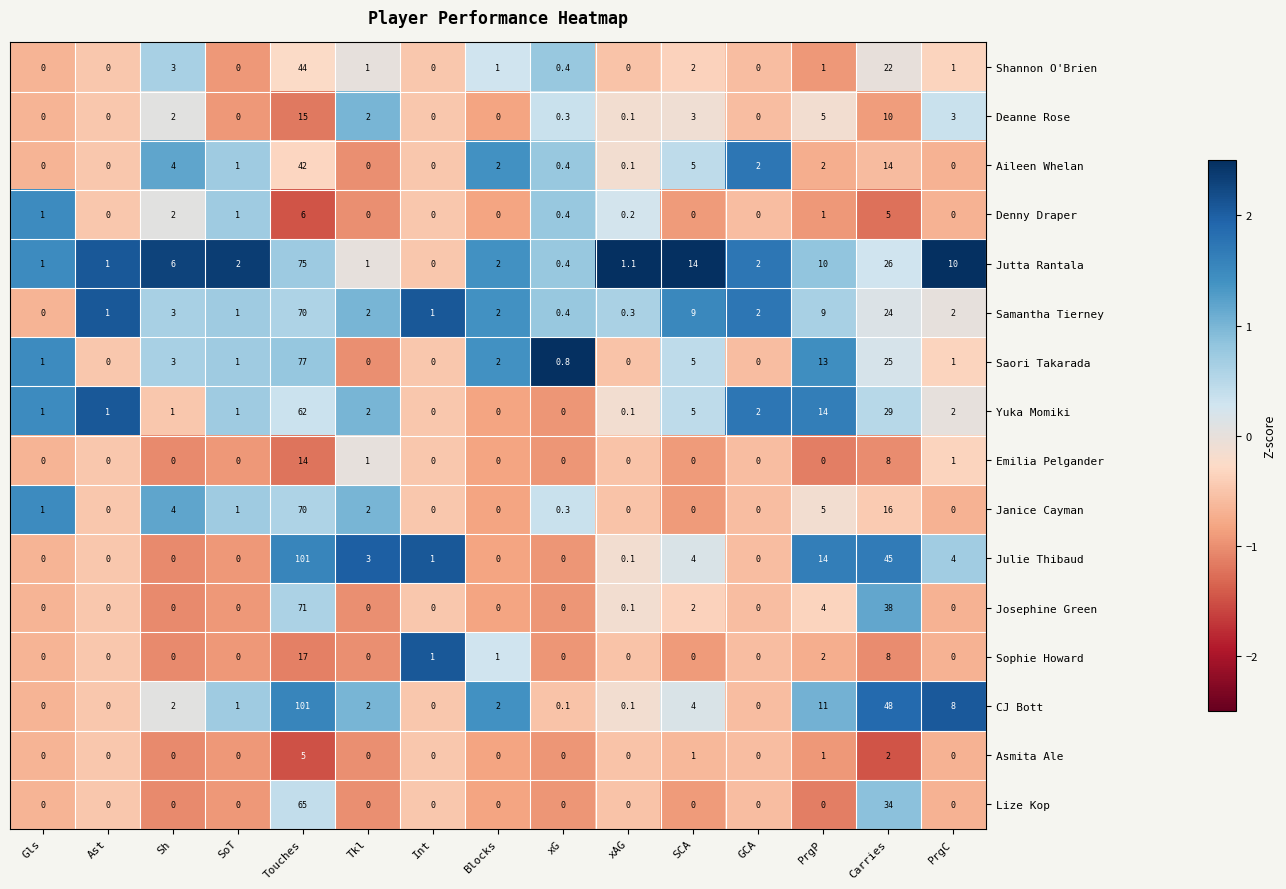

What is the difference between the maximum and second lowest values in the Julie Thibaud series?

101.0